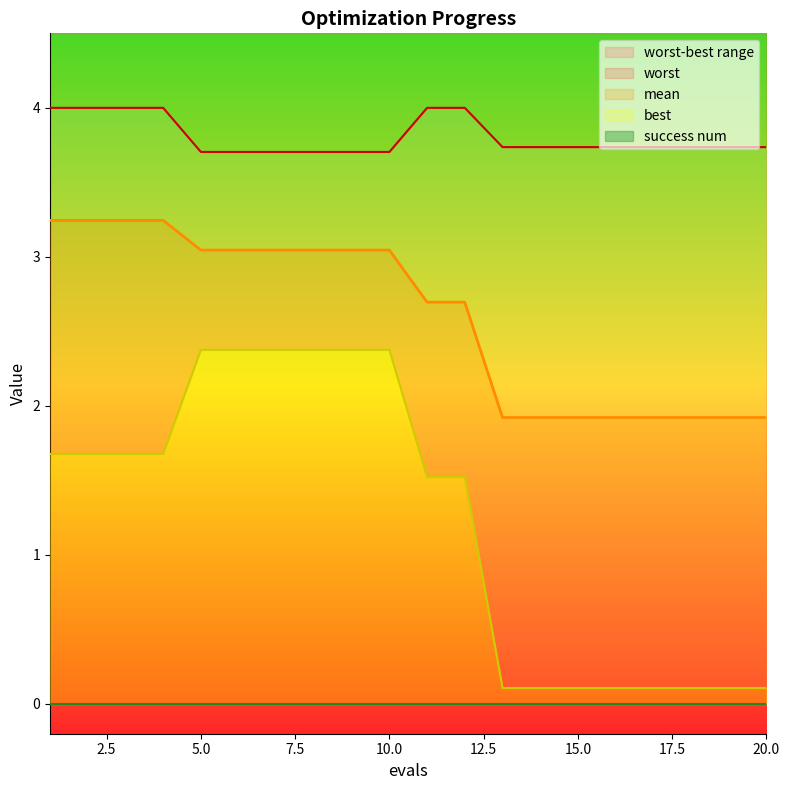

Which series has the largest total across all categories?

worst